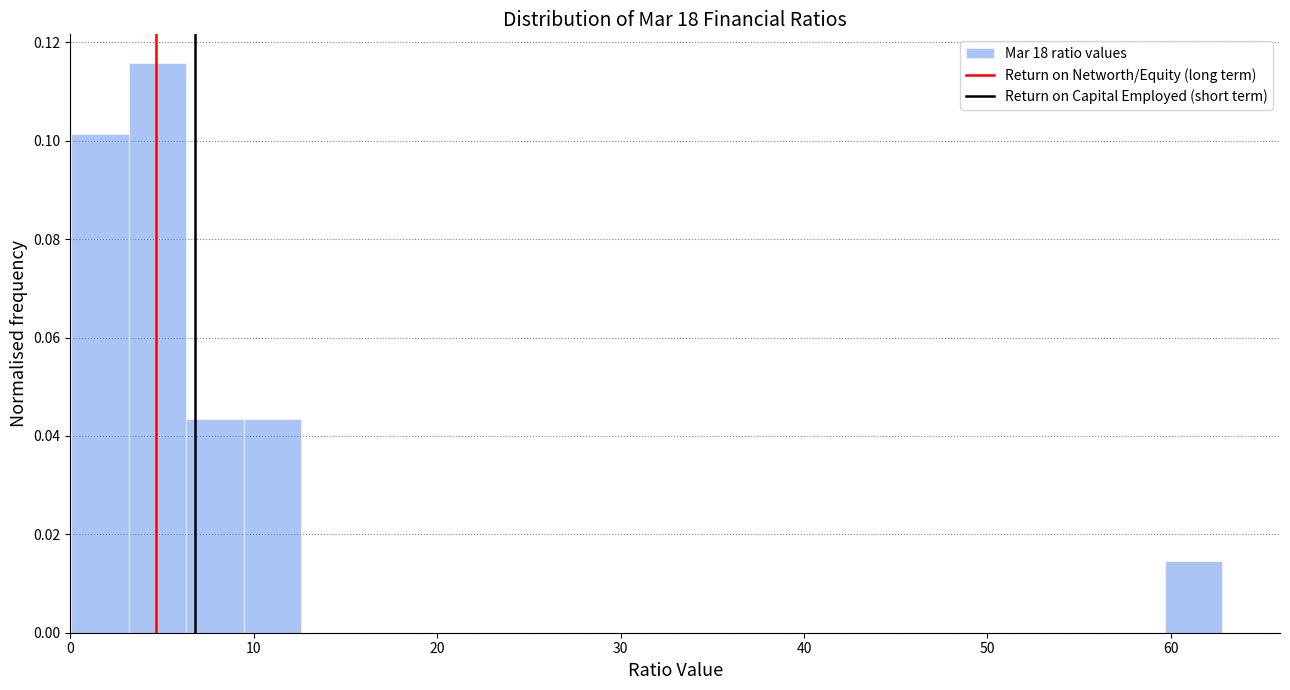

Read against the x-axis, roughly where is the centre of the tallest bar?

5